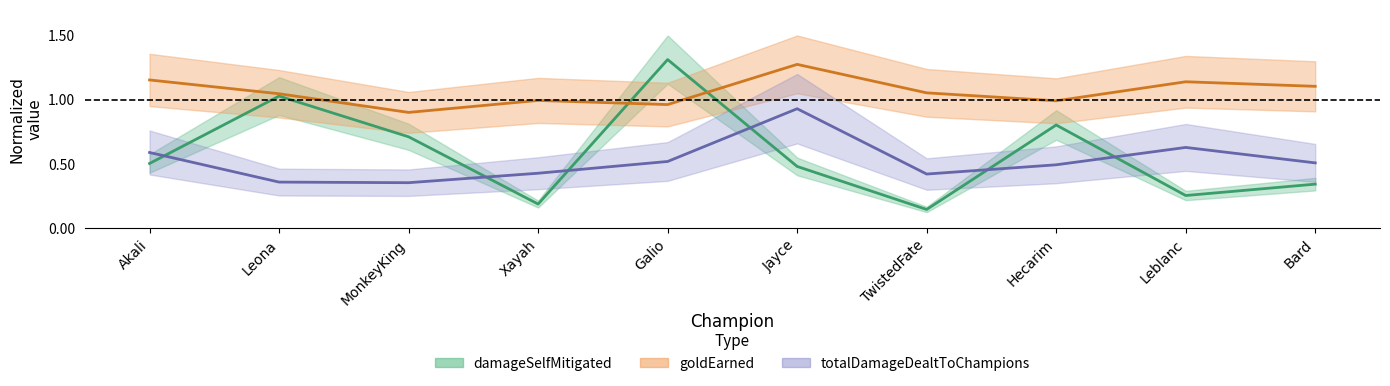

What is the label of the 3rd point from the left?

MonkeyKing